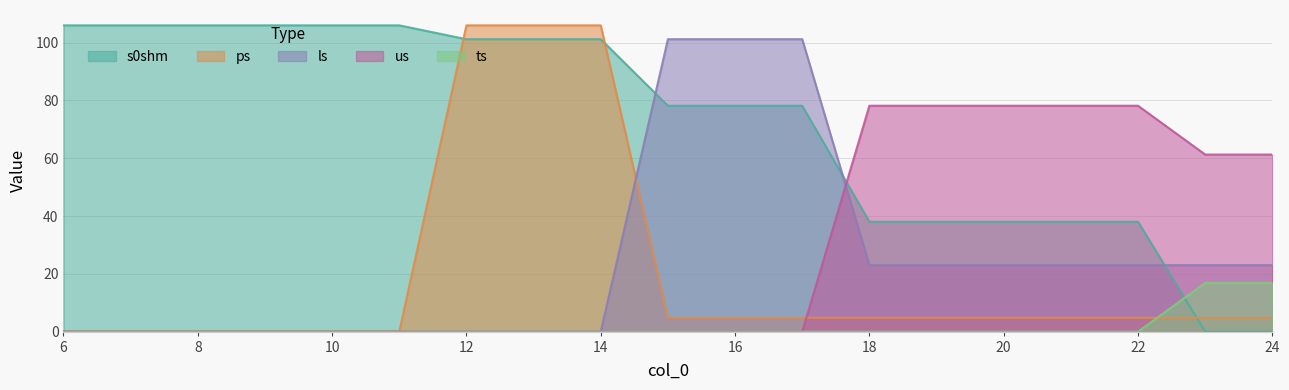

Reading right to left, list all the values displayed in this chart.

s0shm: 0.0	0.0	38.0	38.0	38.0	38.0	38.0	78.2	78.2	78.2	101.2	101.2	101.2	106.0	106.0	106.0	106.0	106.0	106.0
ps: 4.8	4.8	4.8	4.8	4.8	4.8	4.8	4.8	4.8	4.8	106.0	106.0	106.0	0.0	0.0	0.0	0.0	0.0	0.0
ls: 23.0	23.0	23.0	23.0	23.0	23.0	23.0	101.2	101.2	101.2	0.0	0.0	0.0	0.0	0.0	0.0	0.0	0.0	0.0
us: 61.3	61.3	78.2	78.2	78.2	78.2	78.2	0.0	0.0	0.0	0.0	0.0	0.0	0.0	0.0	0.0	0.0	0.0	0.0
ts: 16.9	16.9	0.0	0.0	0.0	0.0	0.0	0.0	0.0	0.0	0.0	0.0	0.0	0.0	0.0	0.0	0.0	0.0	0.0